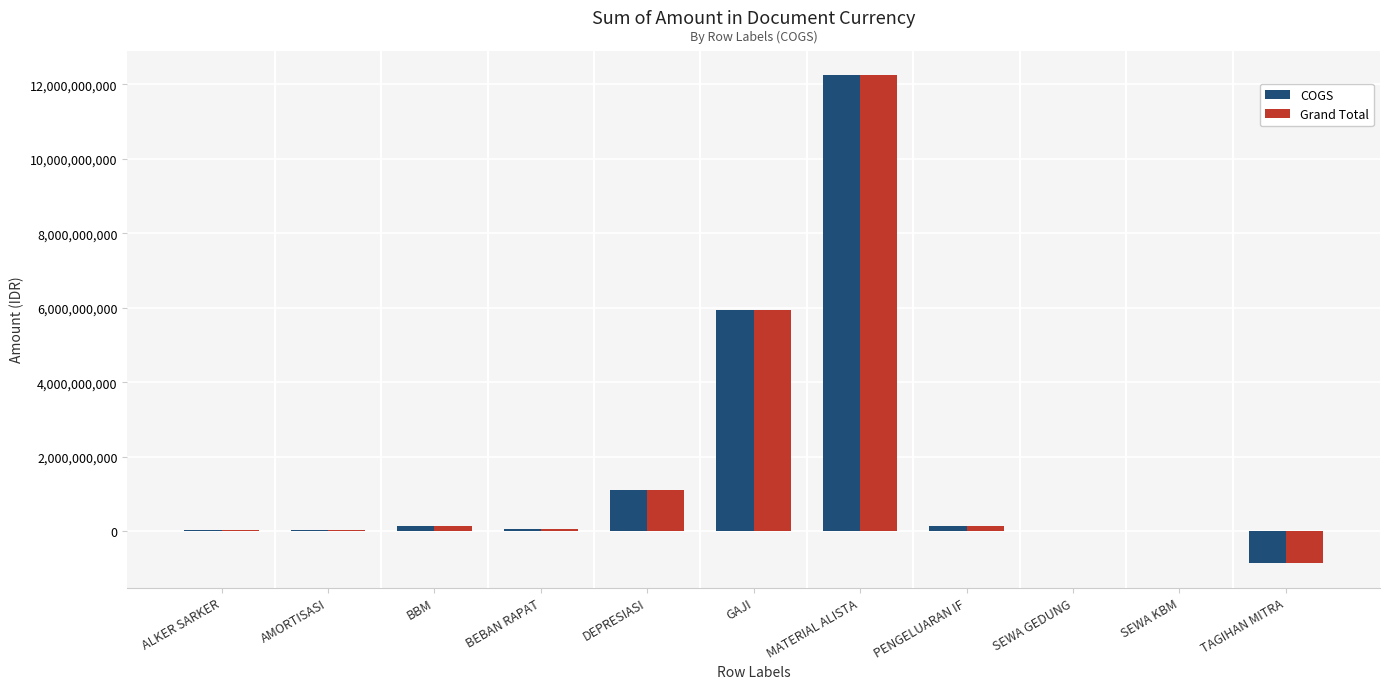

The Grand Total series shows 138594865 at BBM. True or false?

True